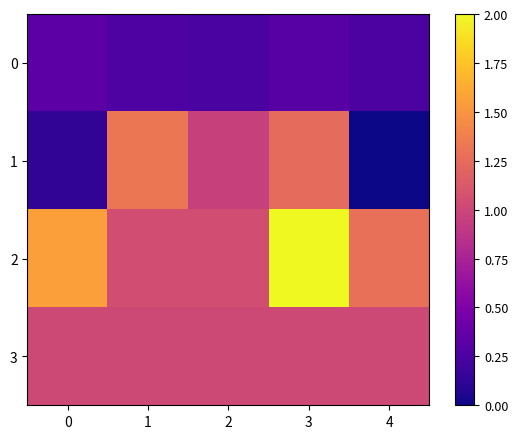

Which label corresponds to the largest value in the chart?

3